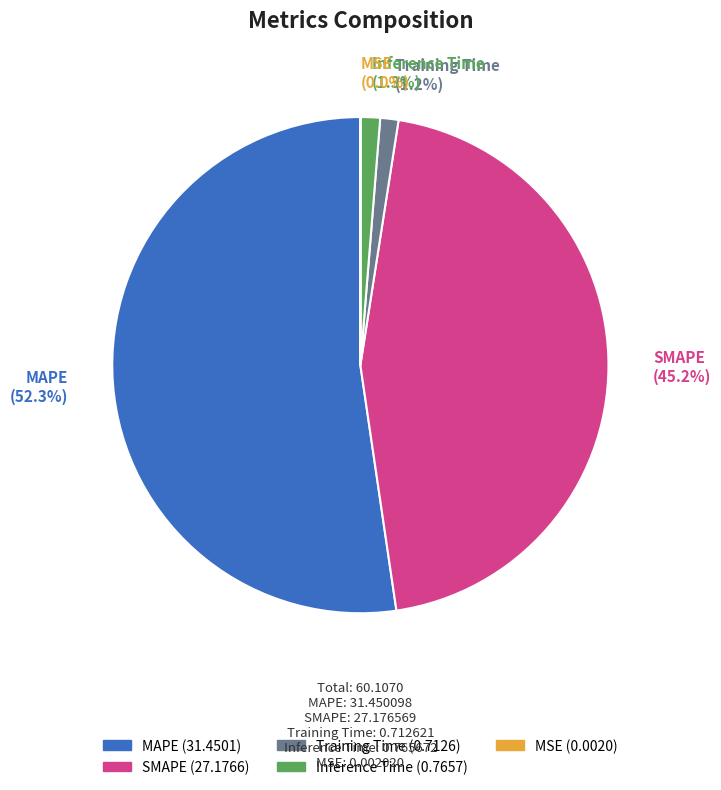

True or false: Training Time accounts for 11% of the total.

False